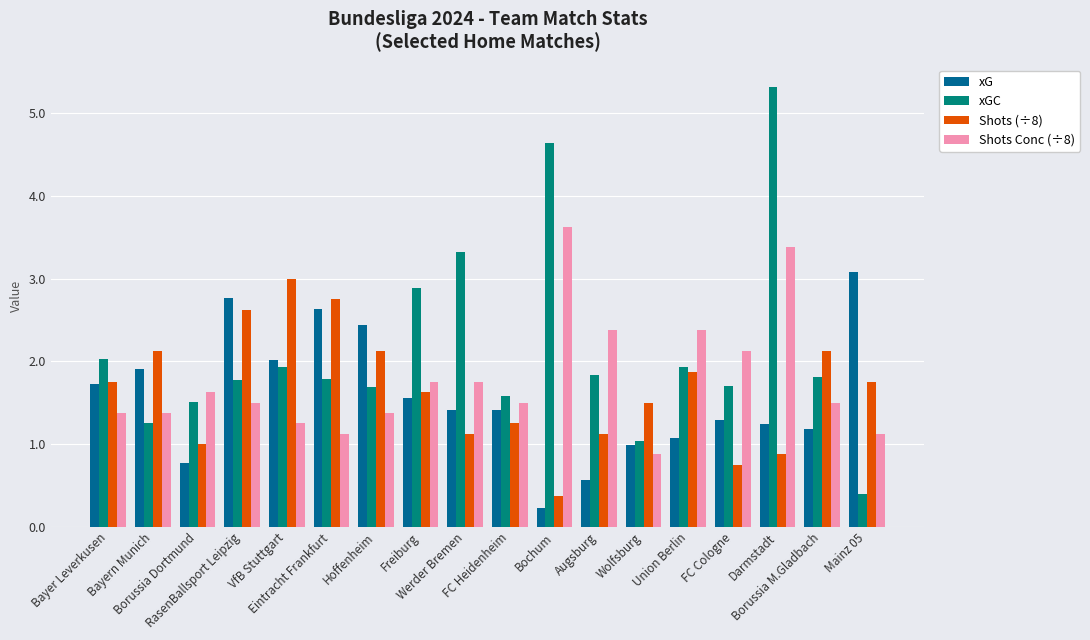

What is the total value across all series at VfB Stuttgart?

8.2